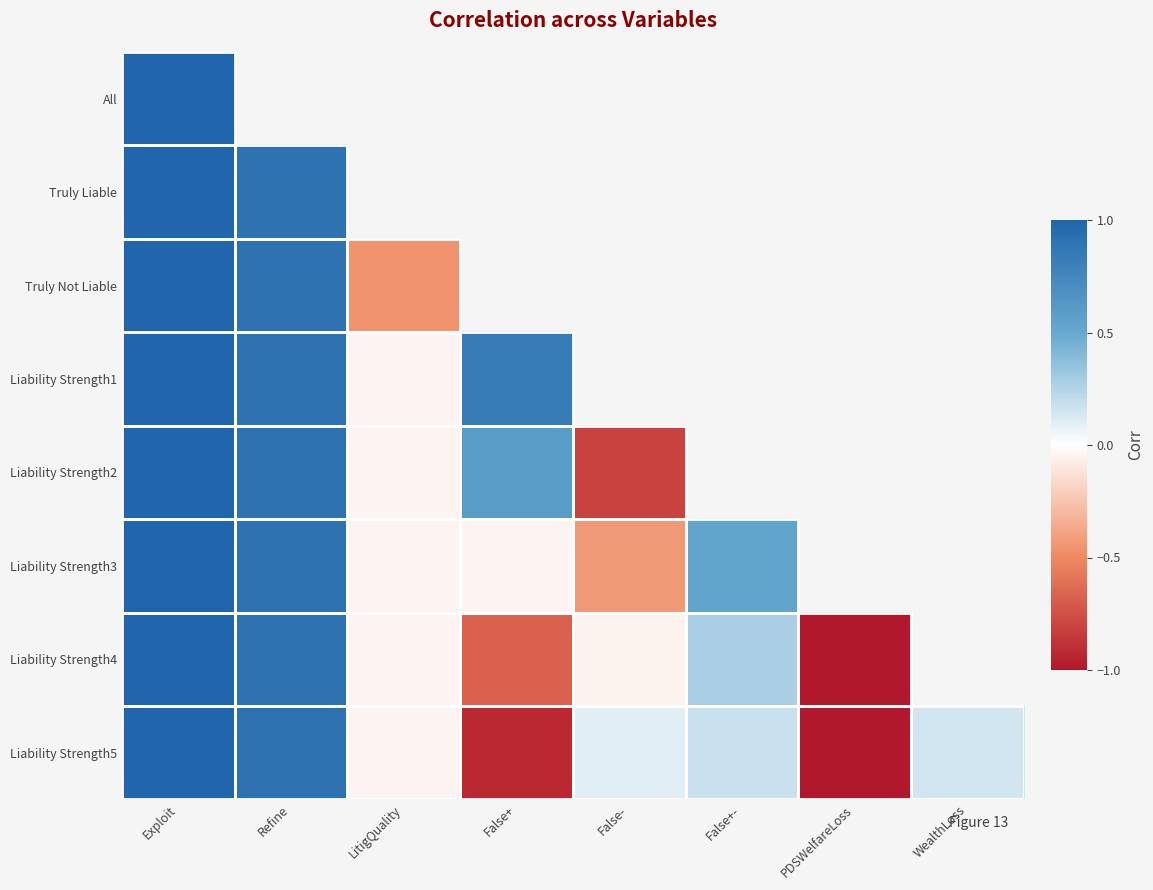

How many data points does each series have?

8